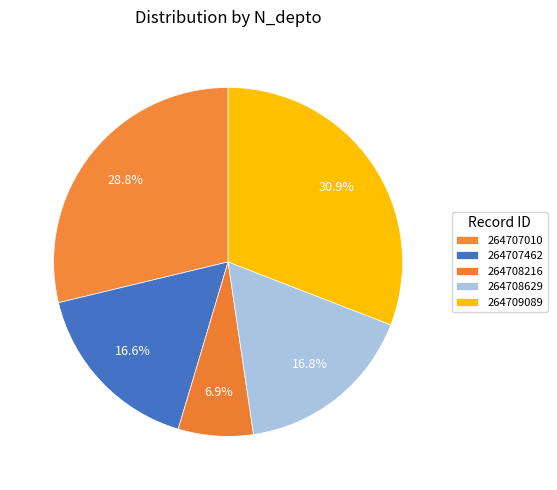

Is it true that 264707462 is 17% of the pie?

True